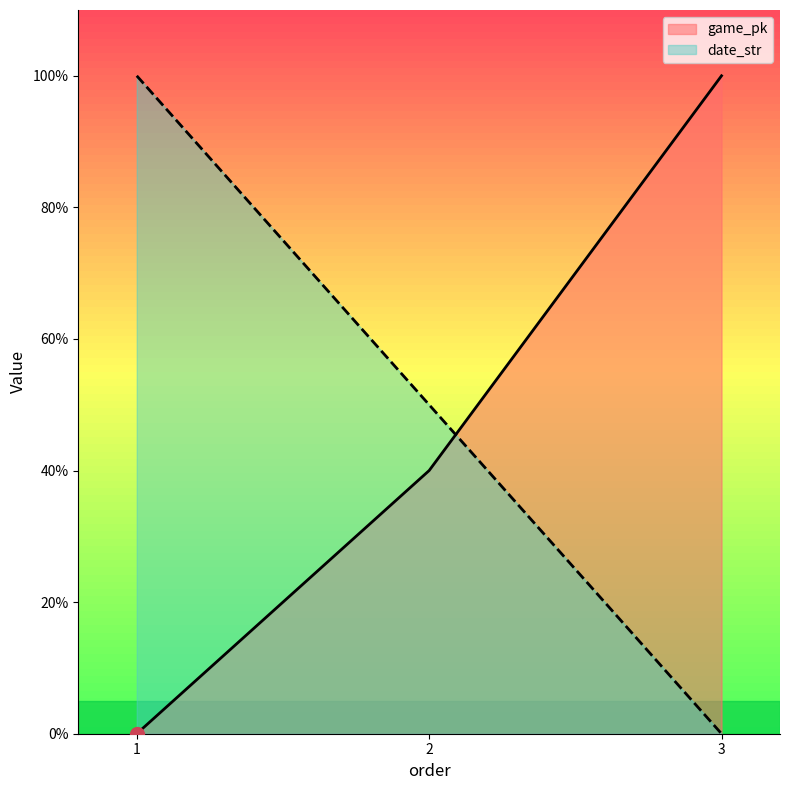

The value of date_str at 3 is 63.9. True or false?

False